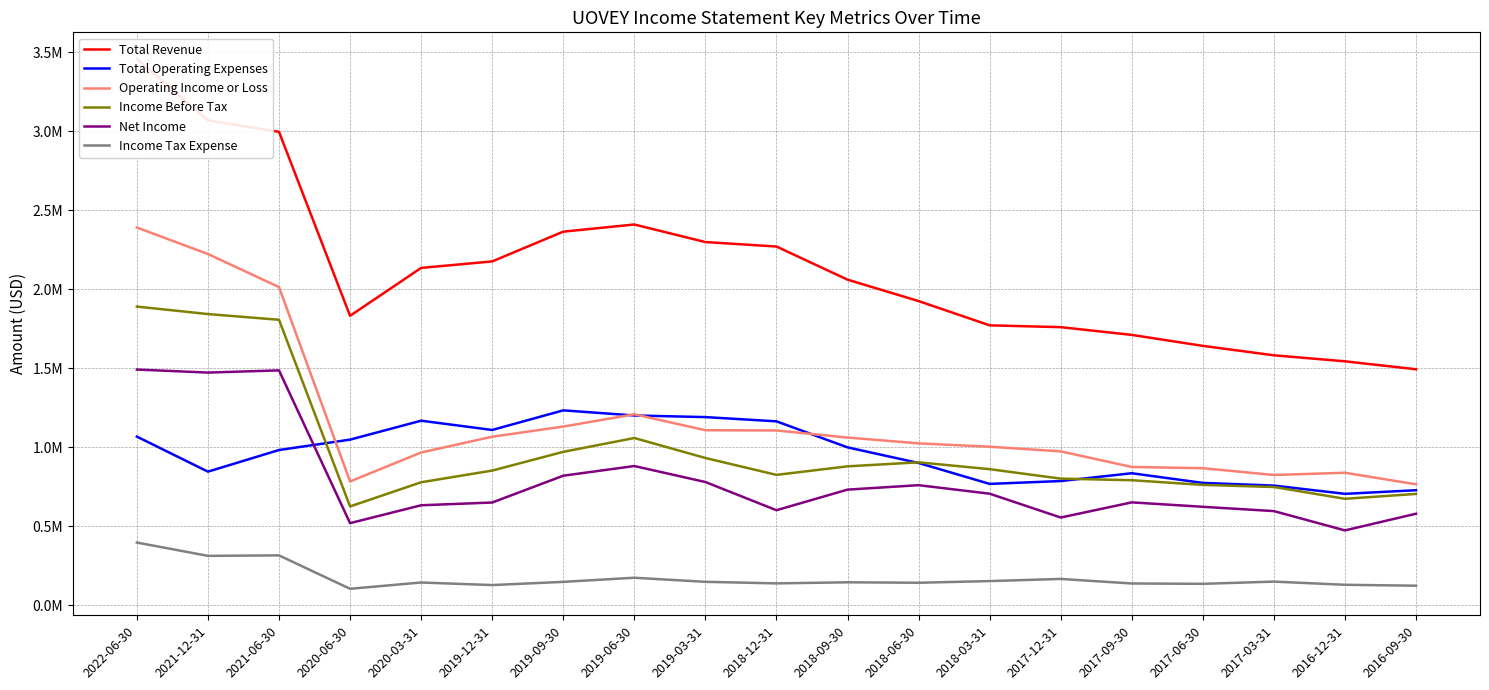

What is the average value of the Net Income series?

790016